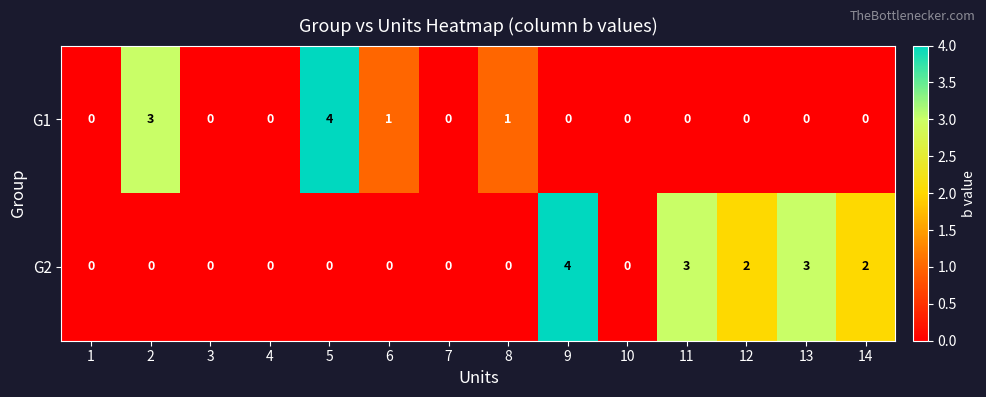

Rank the series by their average value, from lowest to highest.

G1, G2